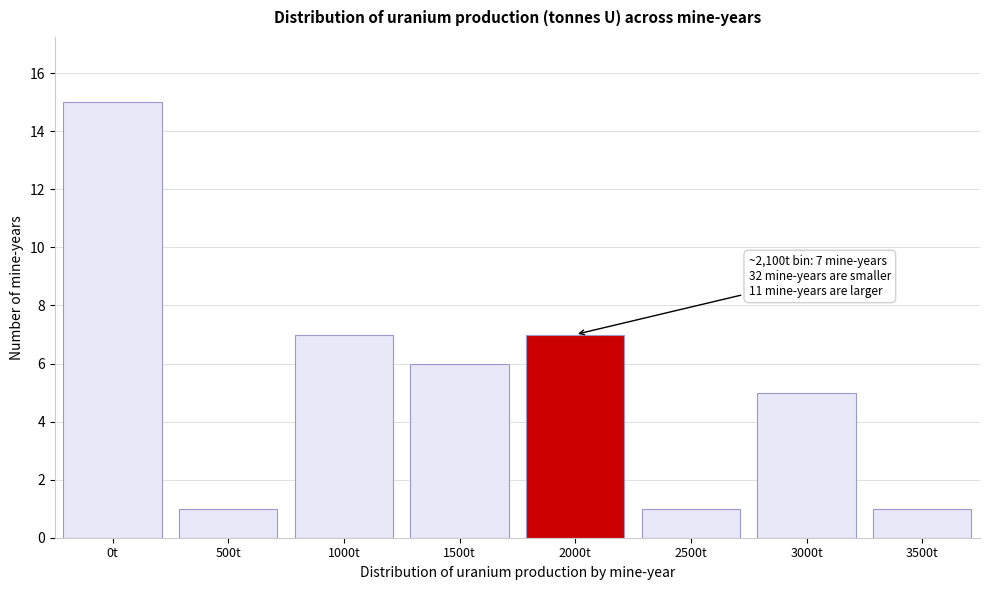

Reading left to right, list all the values displayed in this chart.

15	1	7	6	7	1	5	1